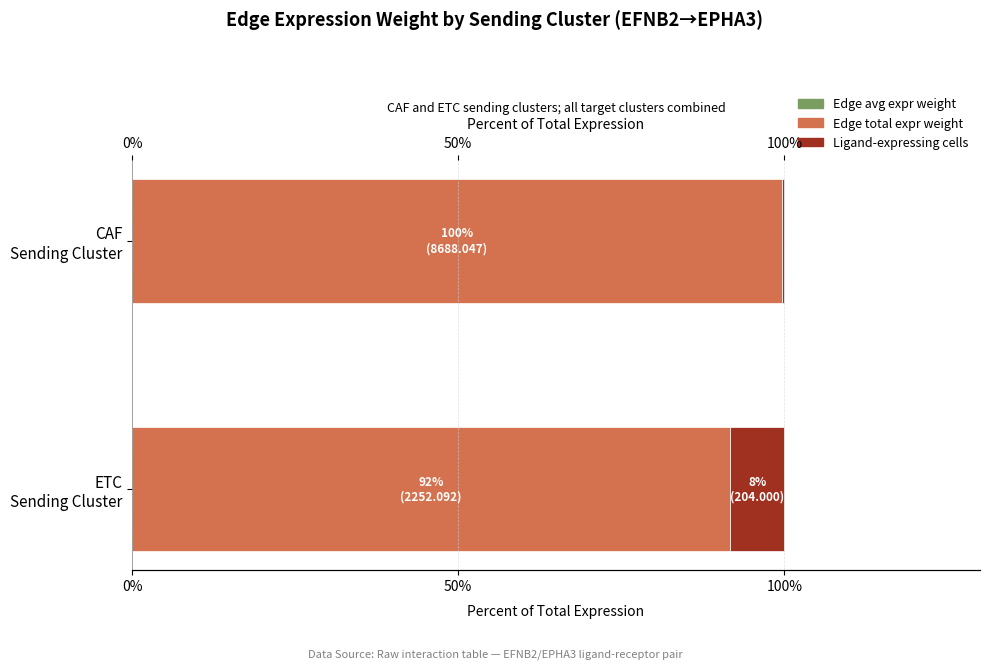

Reading right to left, what are all the values shown in this chart?

Edge avg expr weight: 0.0	0.0
Edge total expr weight: 91.7	99.6
Ligand-expressing cells: 8.3	0.4